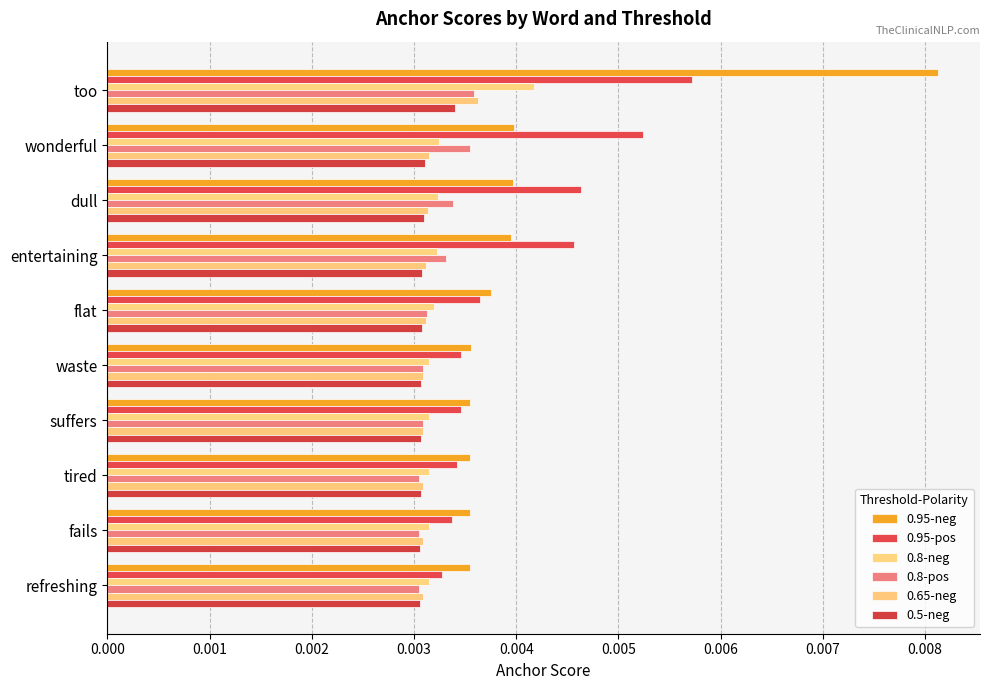

How many distinct data groups are displayed?

6